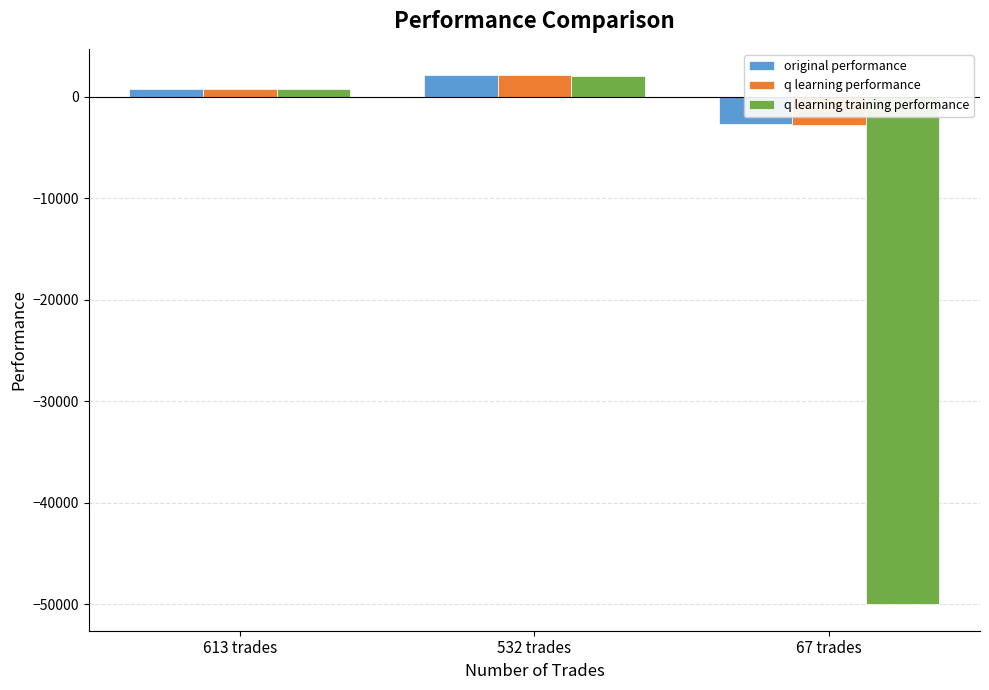

How many bars are there in total?

9